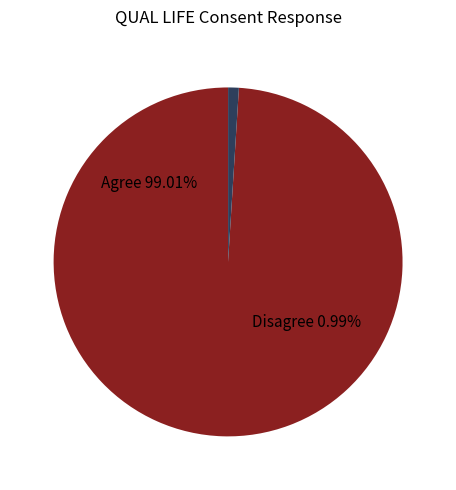

Rank the categories by value from lowest to highest.

disagree, agree